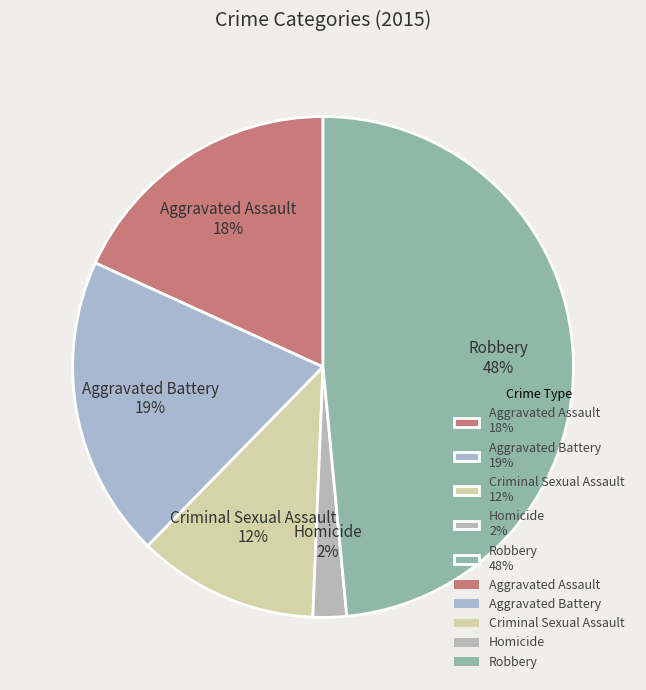

What percentage is the Robbery slice, to the nearest percent?

48%